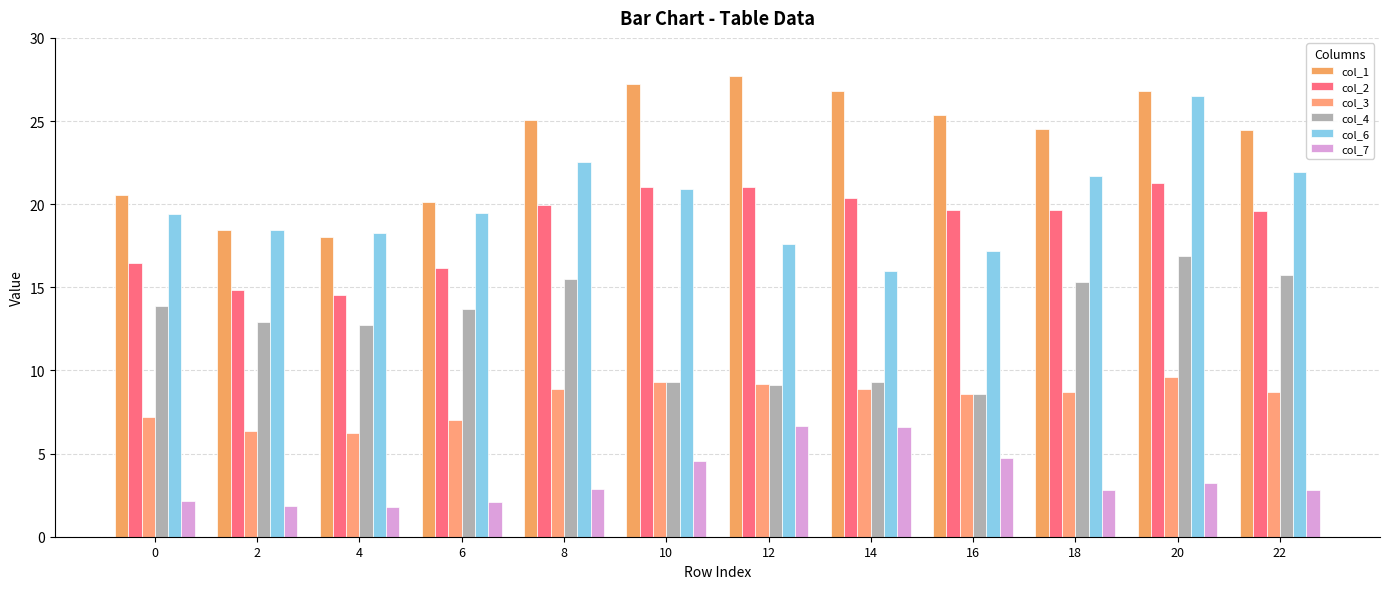

The value of col_6 at 16 is 28.6. True or false?

False